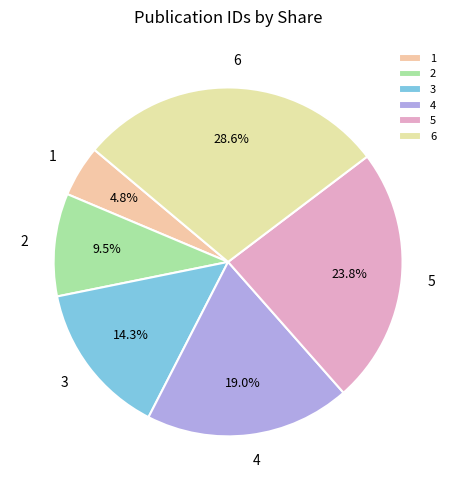

Does 5 represent more than half of the total?

No